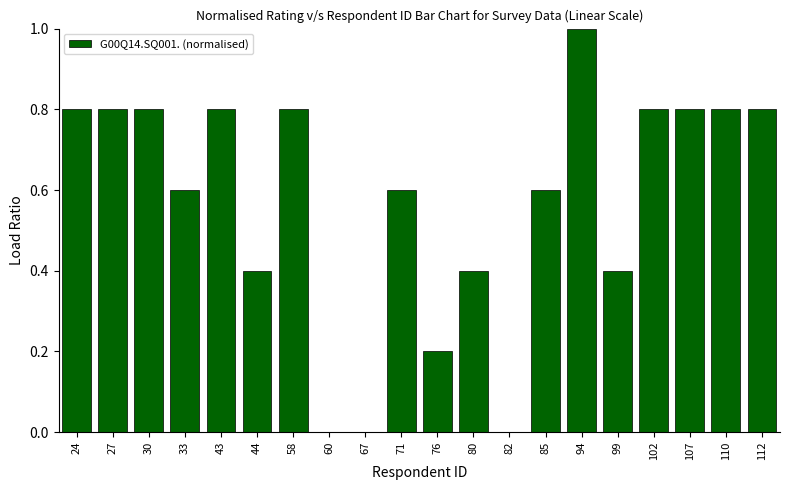

Between 33 and 82, which is larger?

33